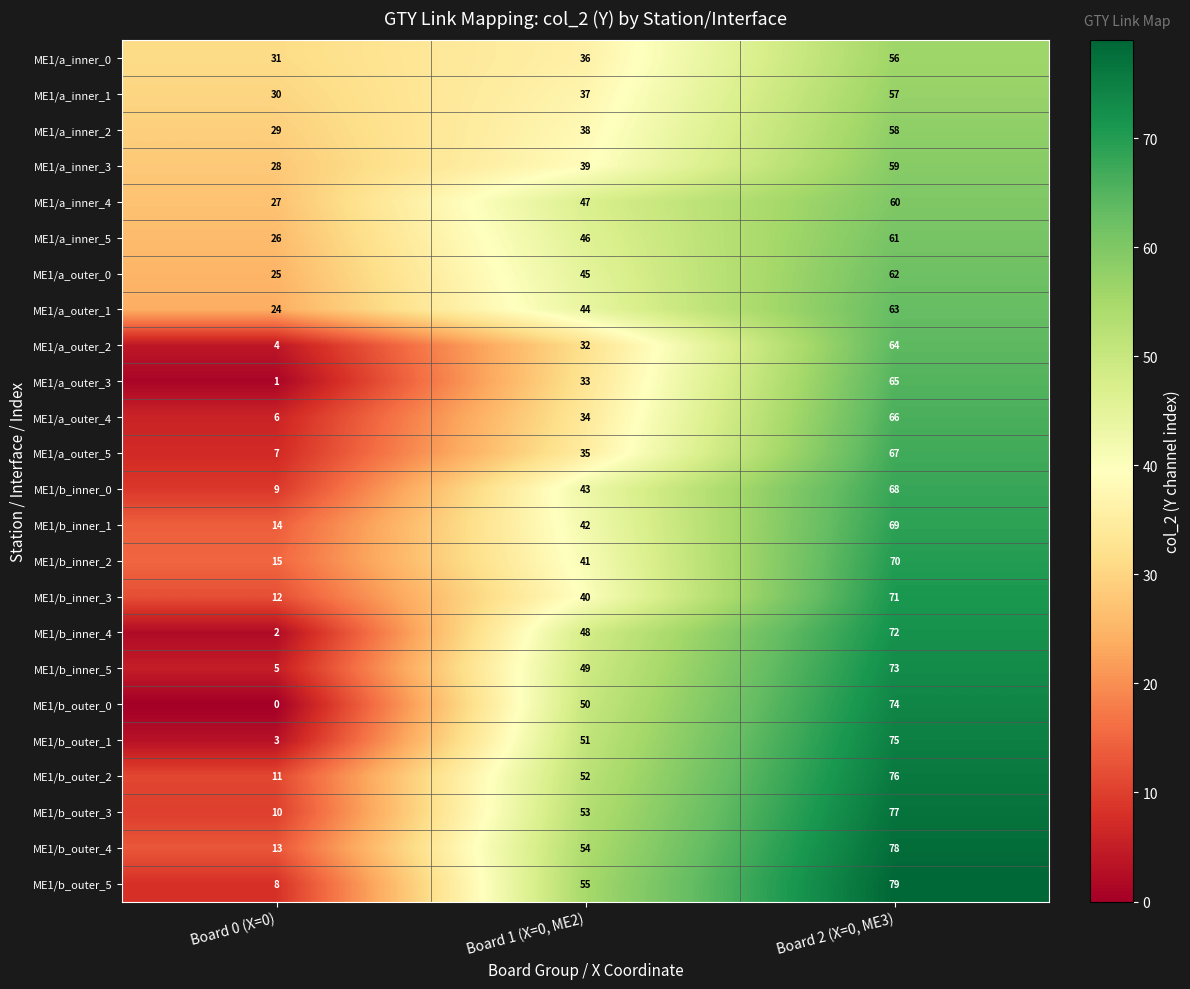

What is the total value across all series at Board 1 (X=0, ME2)?

1044